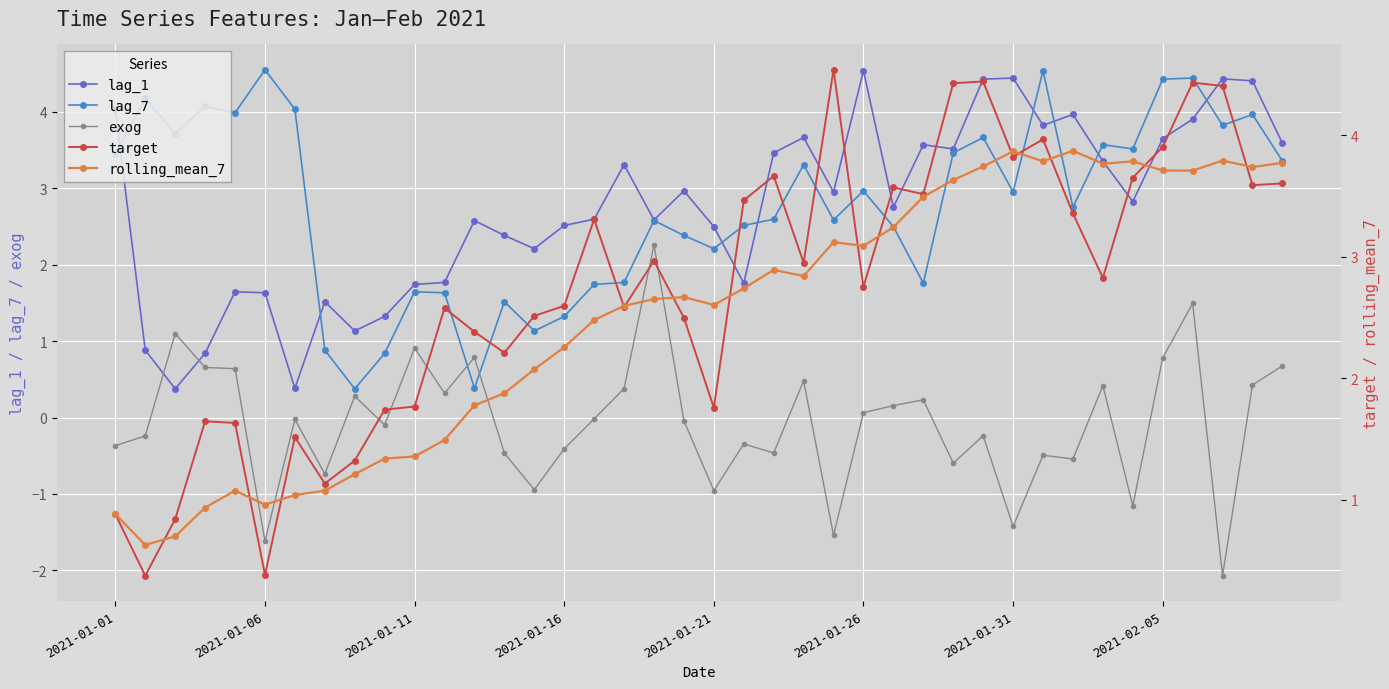

How many lines are shown in the chart?

5